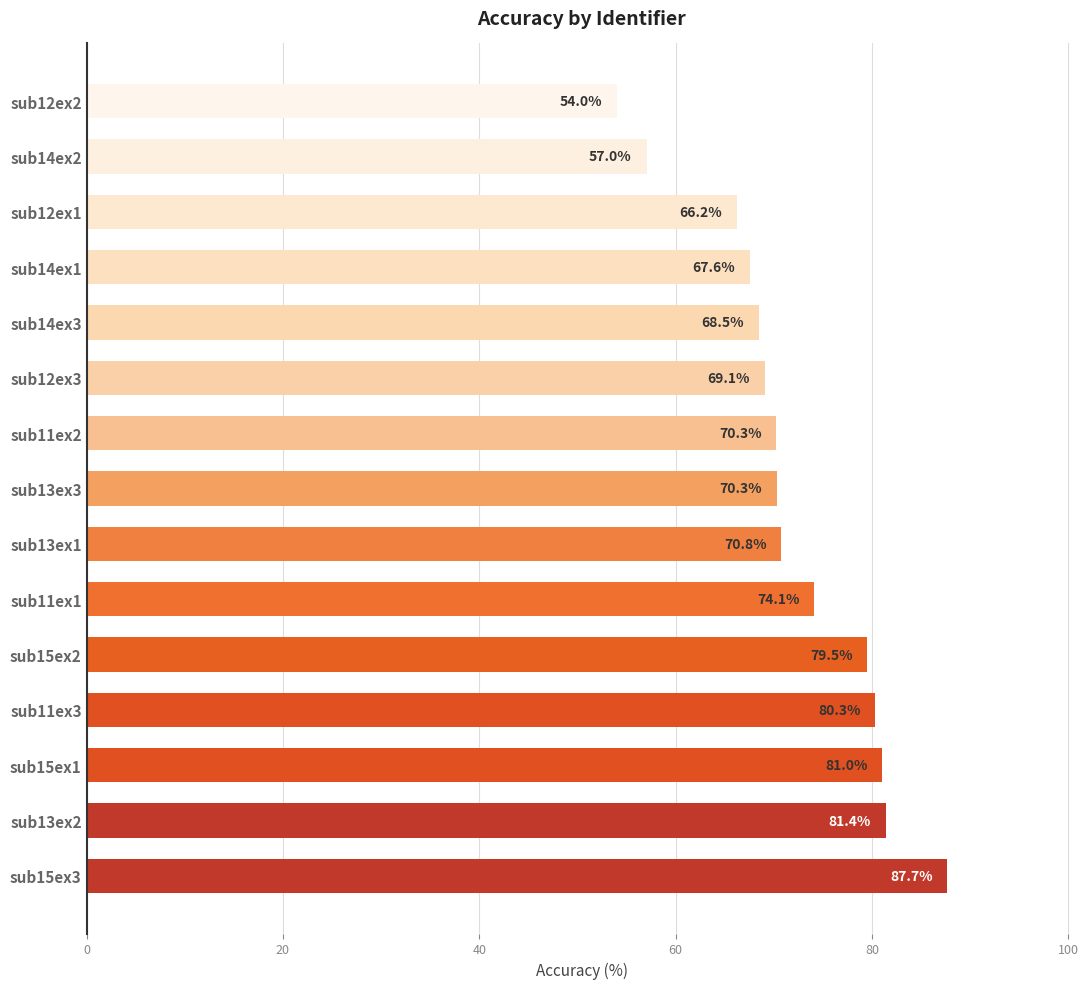

How many series are shown in this chart?

1